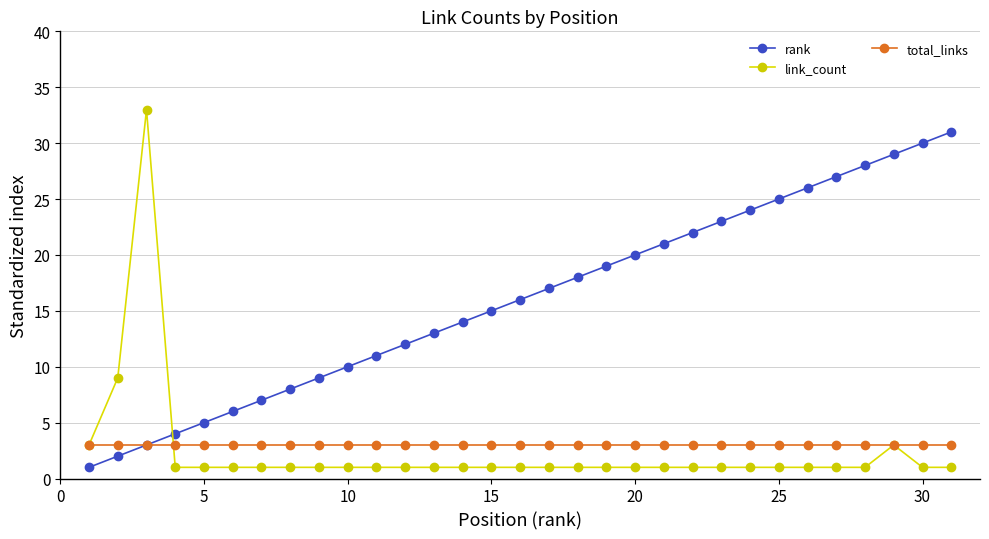

What is the difference between the maximum and second lowest values in the rank series?

29